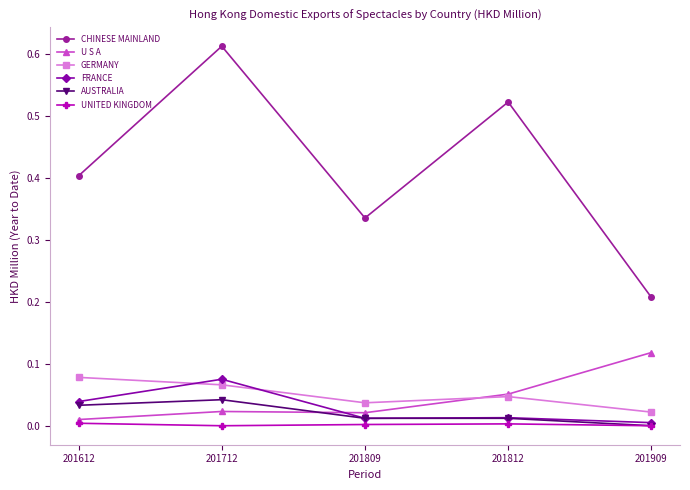

Which label corresponds to the largest value in the chart?

201712